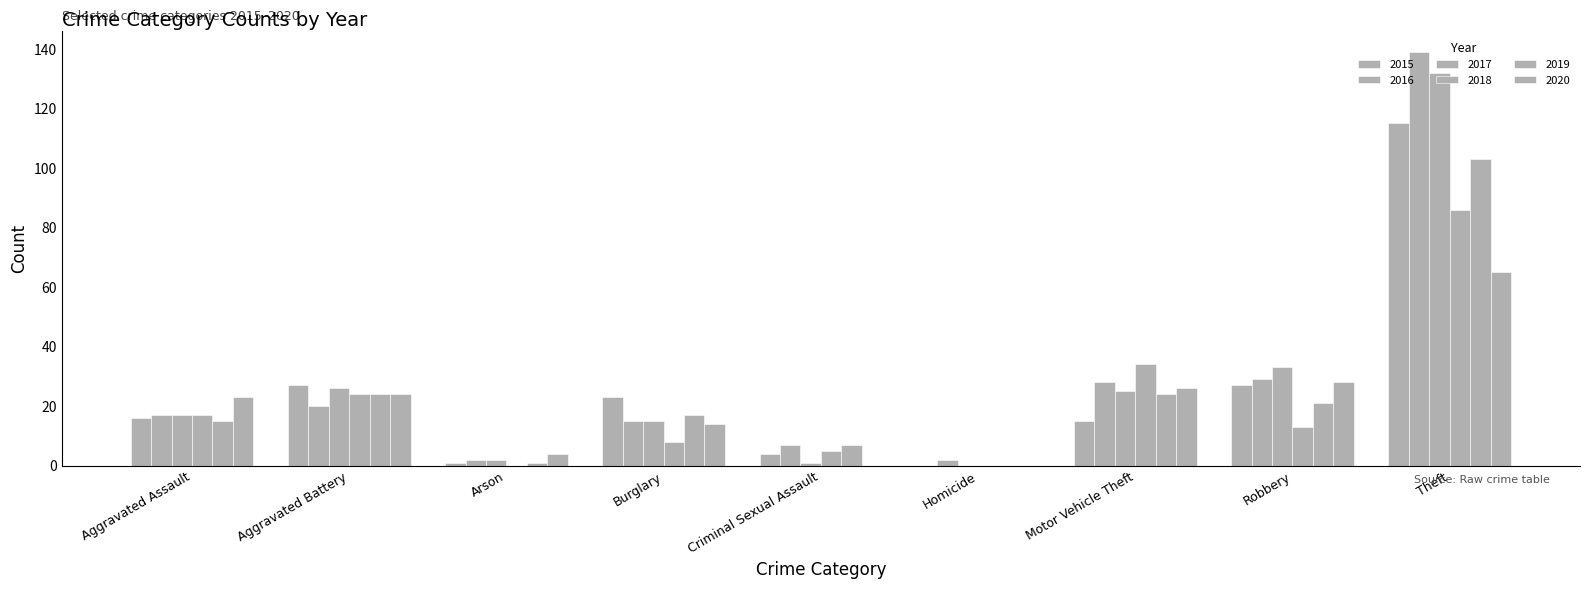

Where does the 2019 series first go above 17?

Aggravated Battery